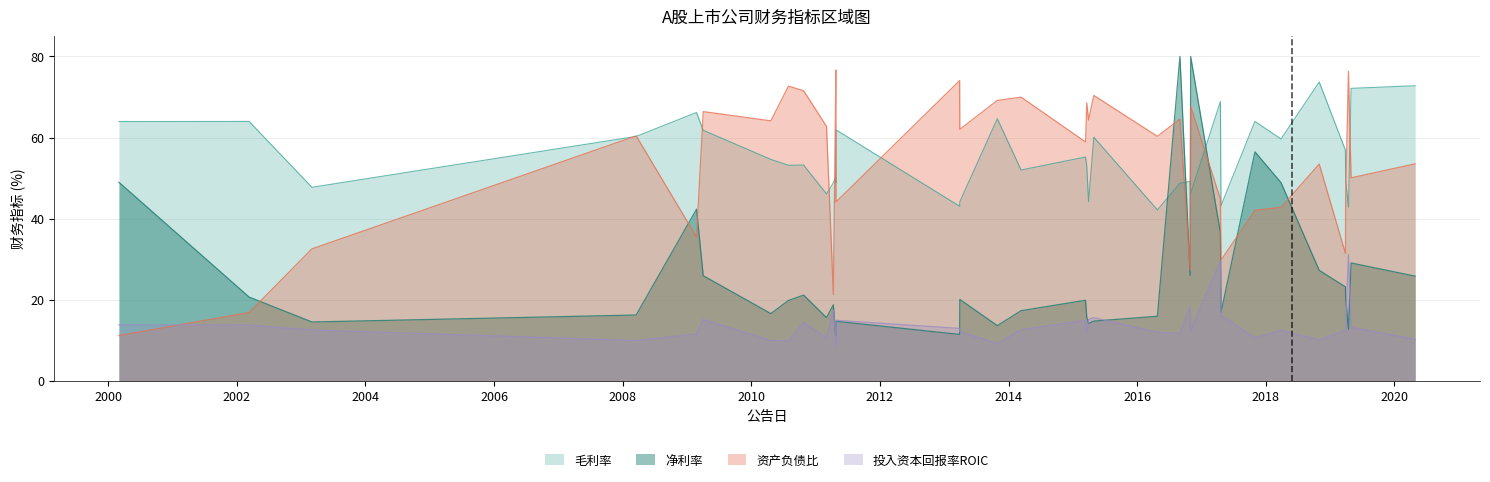

True or false: 资产负债比 and 投入资本回报率ROIC intersect in this chart.

True